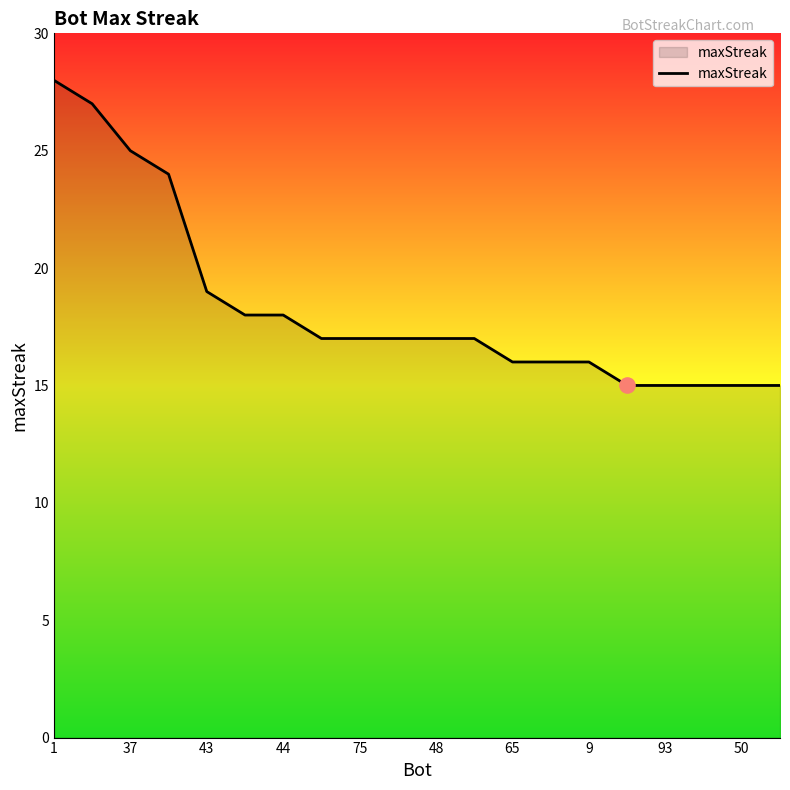

What is the difference between the maximum and minimum values?

13